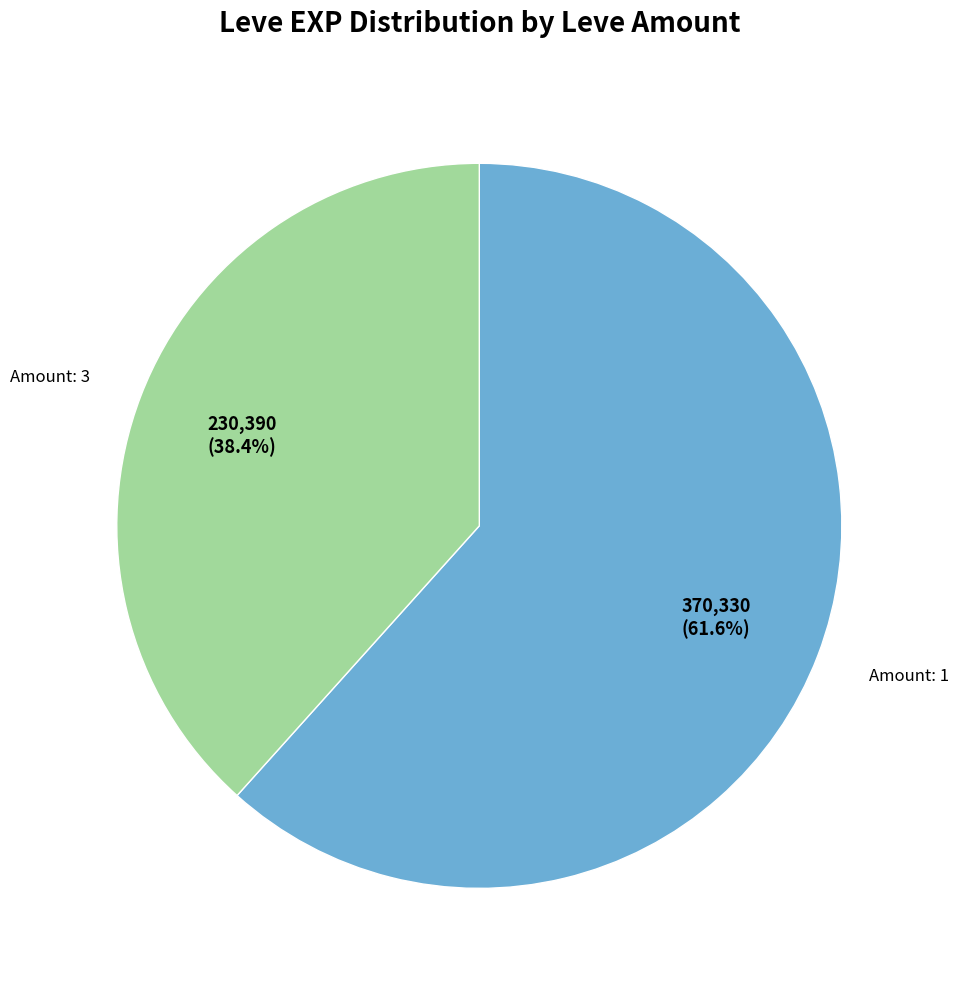

How many slices are in this pie chart?

2